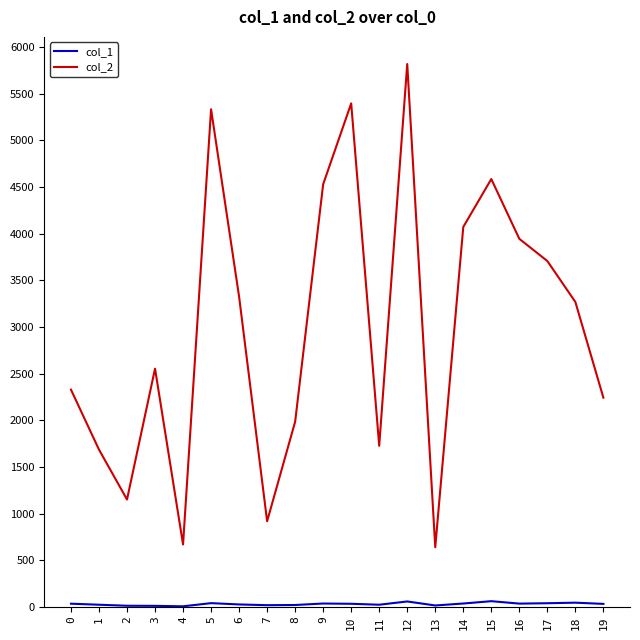

Which series has the largest total across all categories?

col_2